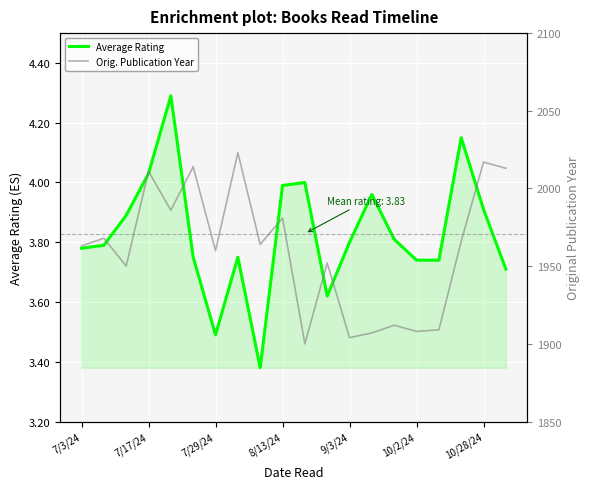

In Average Rating, how many points are higher than both neighbors (excluding endpoints)?

5